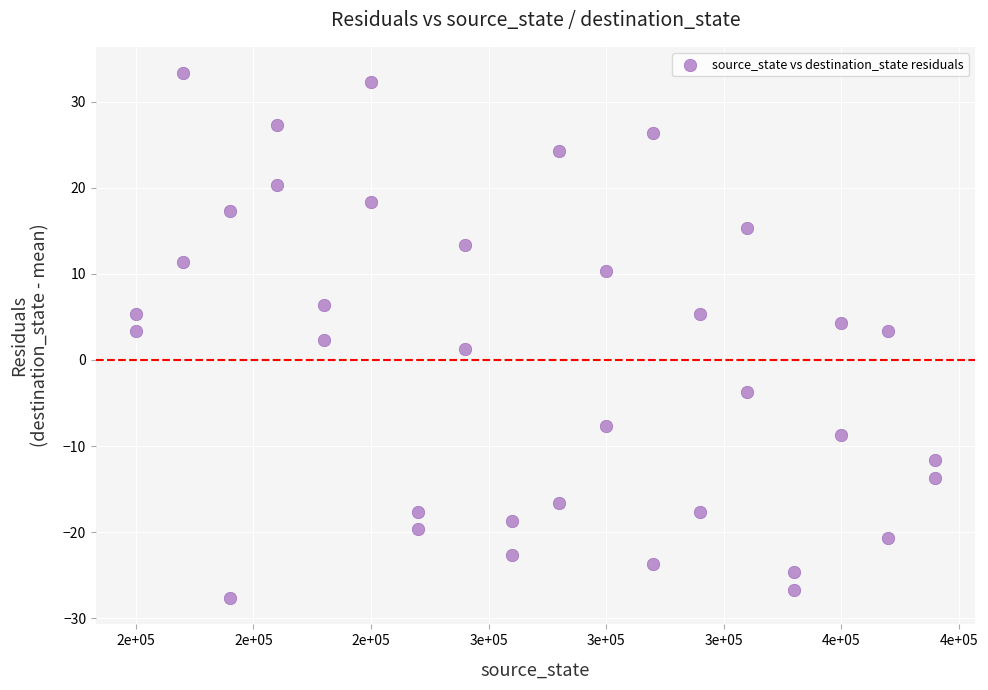

What is the range of X values (max minus min)?

170000.0